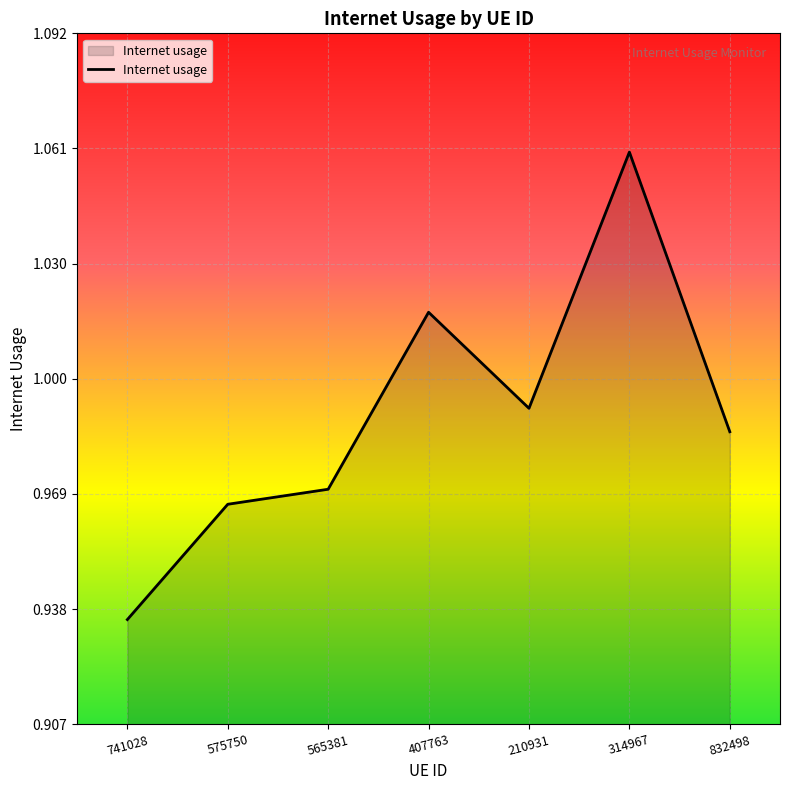

Count the number of categories in the chart.

7